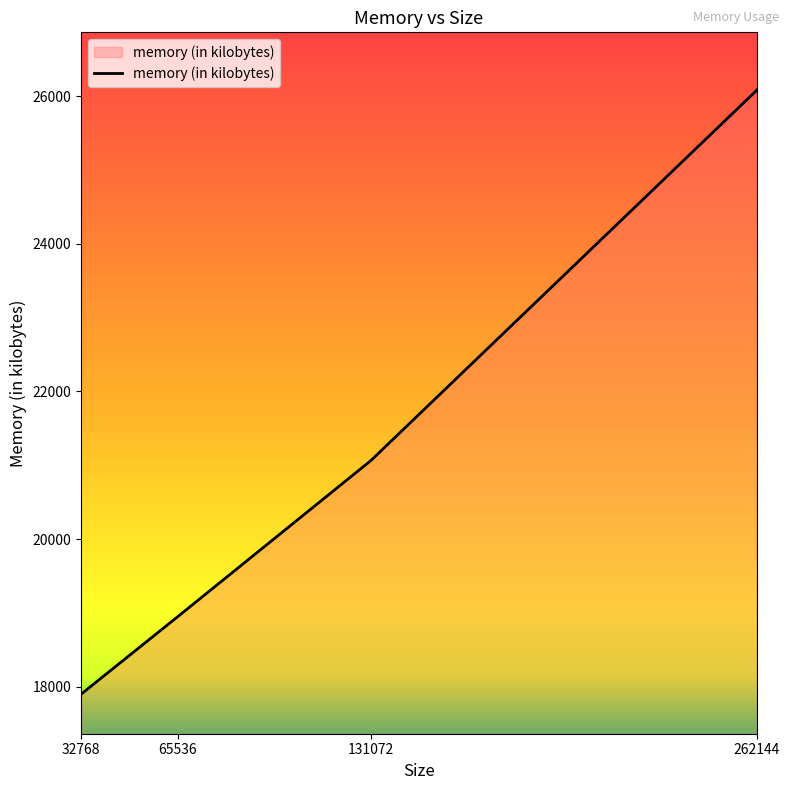

Reading left to right, extract all data points from this chart.

32768=17904	65536=18952	131072=21064	262144=26080